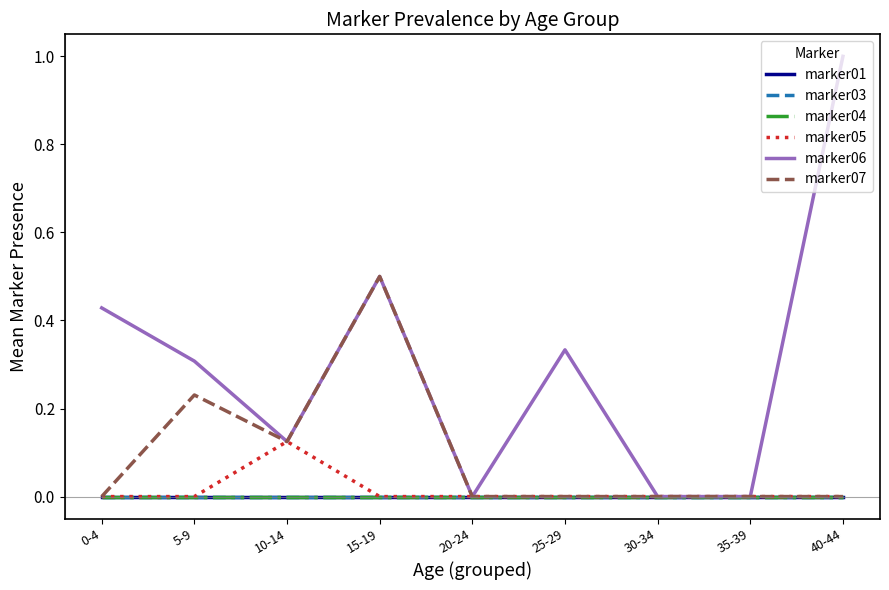

True or false: marker01 and marker05 cross at least once.

False